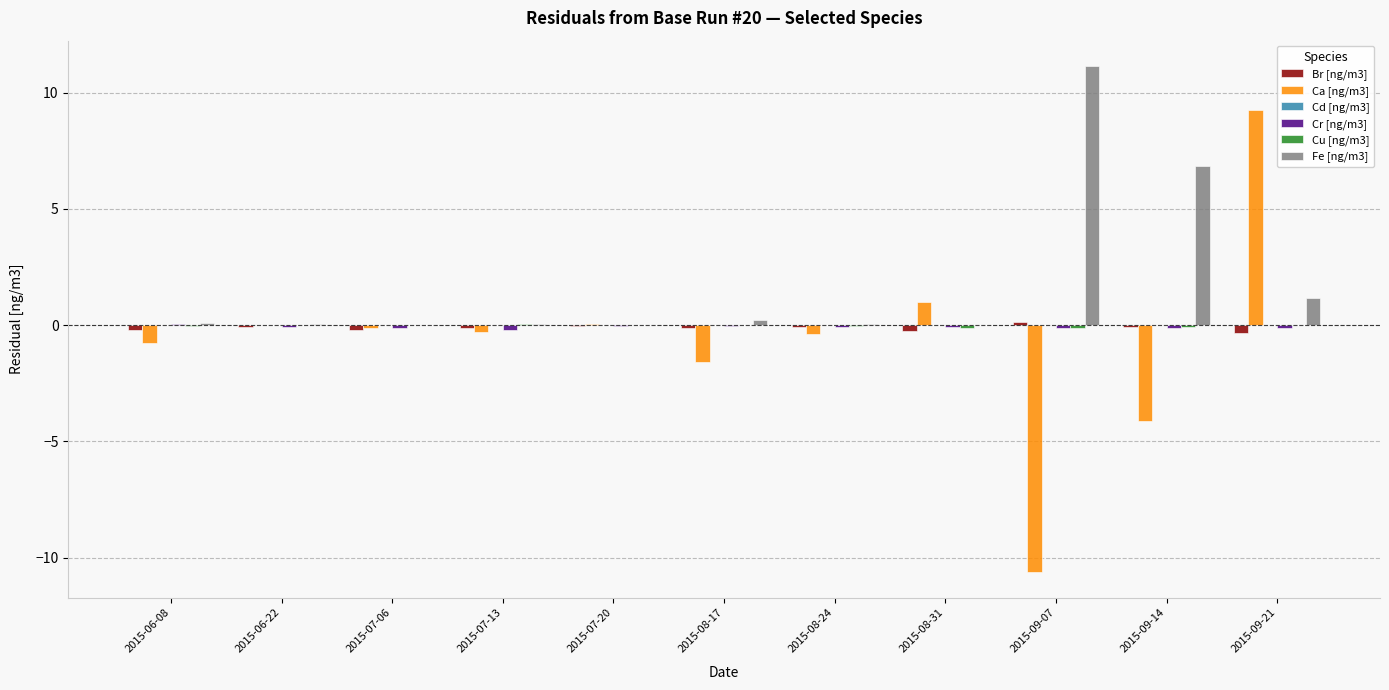

Where is Fe [ng/m3] nearest to the value 5?

2015-09-14